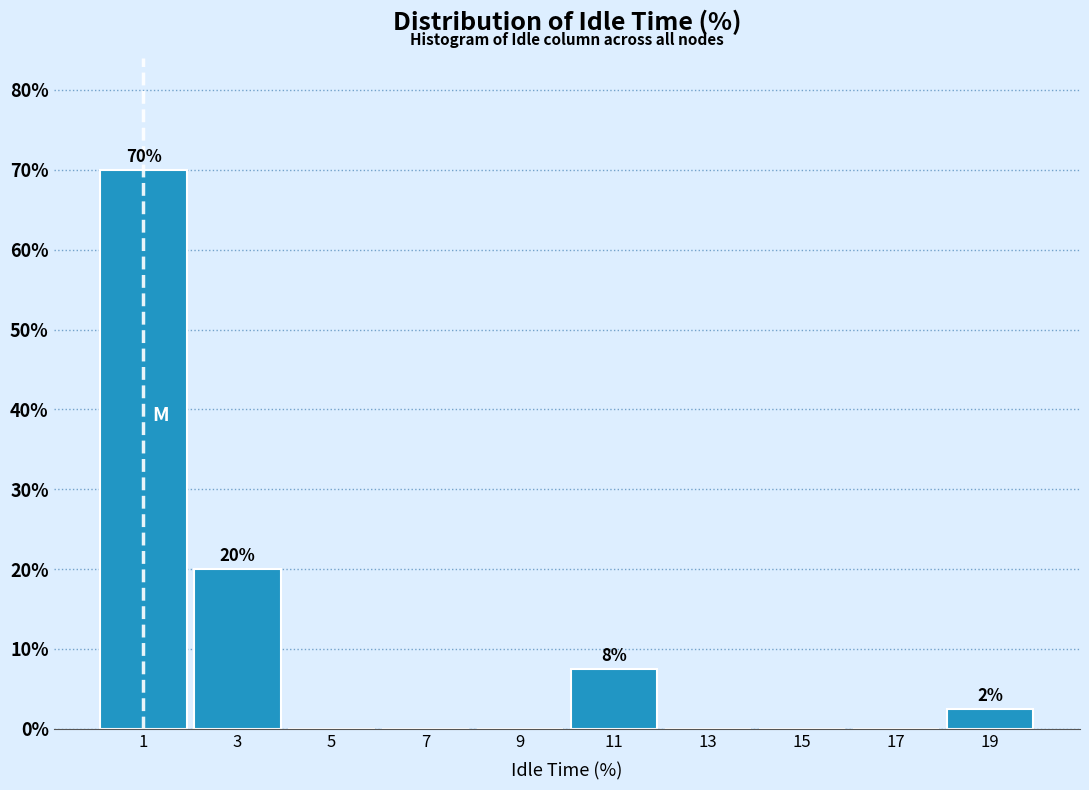

Which range on the x-axis has the tallest bar?

0 to 2